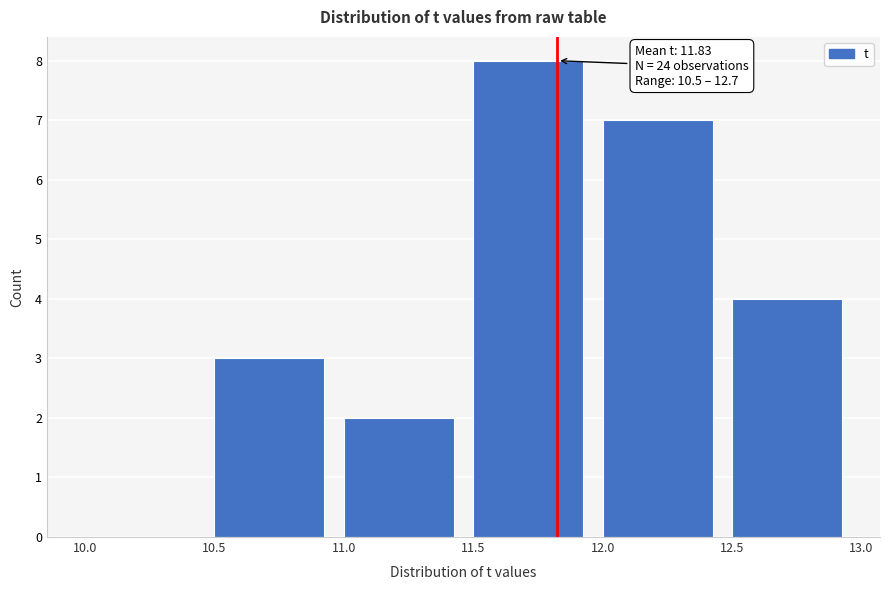

Which range on the x-axis has the tallest bar?

11.5 to 12.0